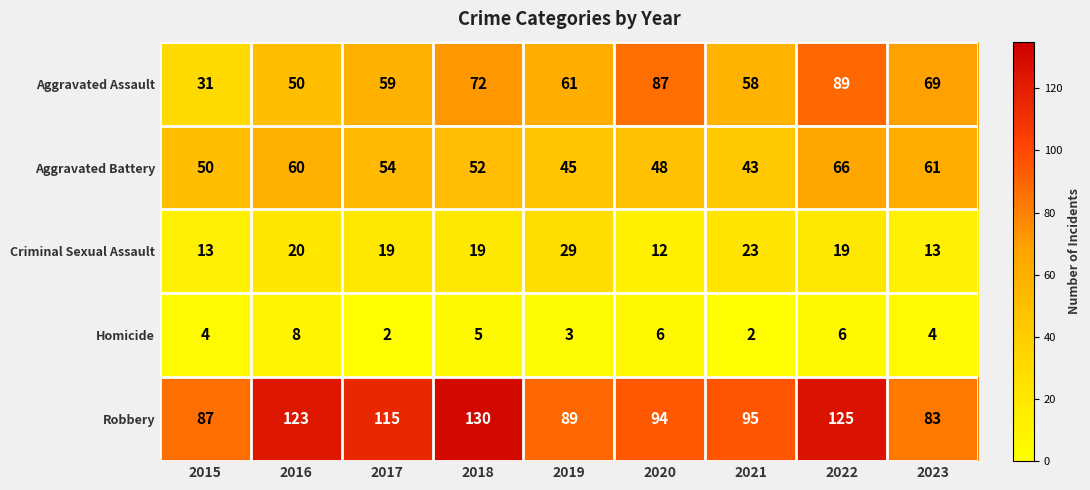

At which category is the sum across all series the highest?

2022